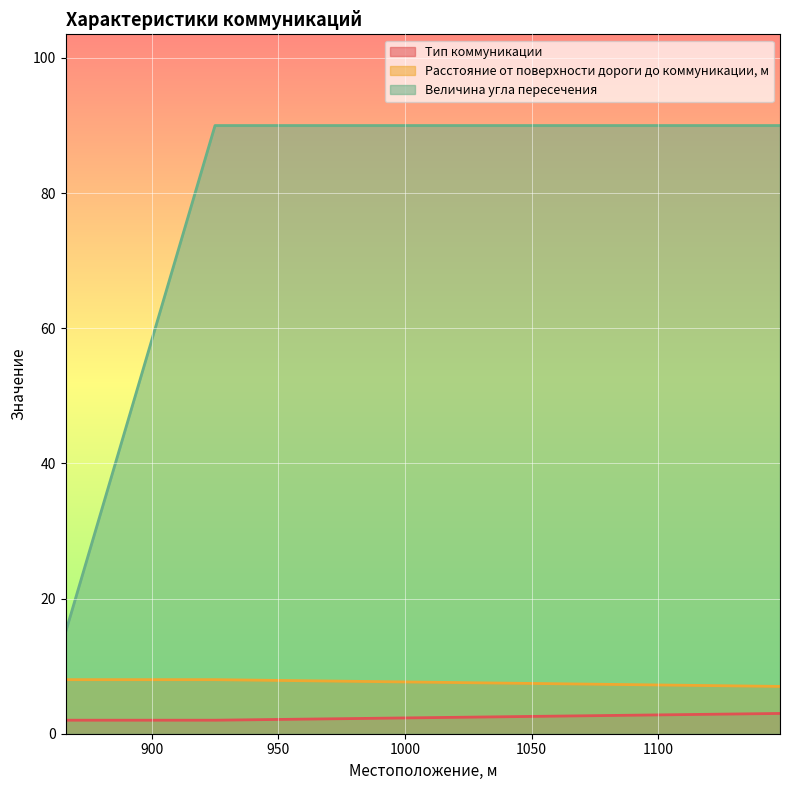

True or false: Расстояние от поверхности дороги до коммуникации, м has a value of 2 at 866.

False